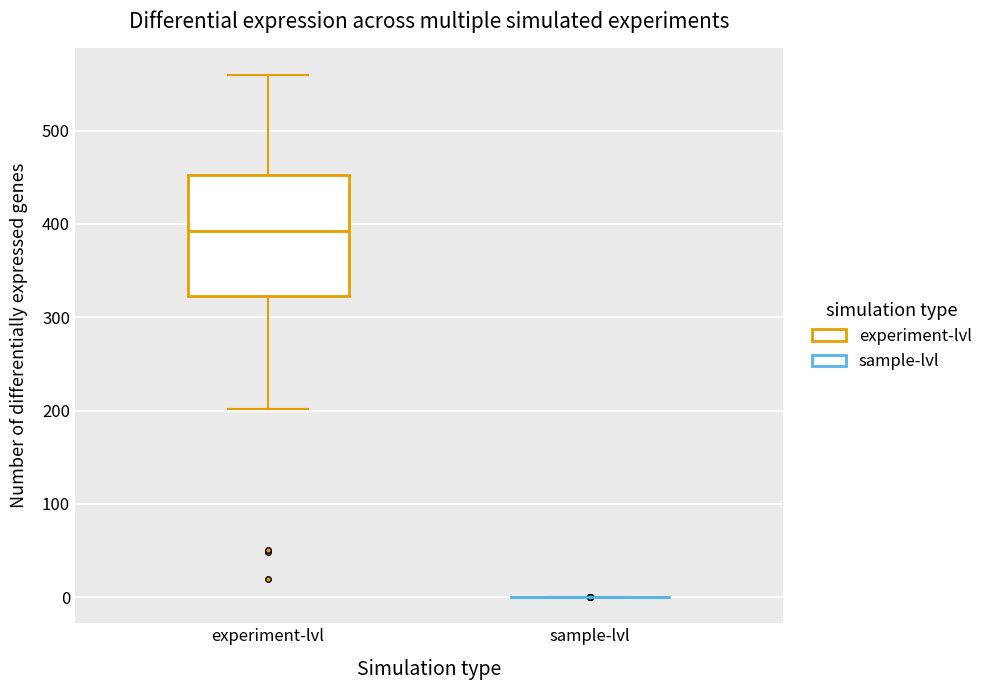

Reading left to right, read every box against the y-axis: the position of its median line, the range the box covers, and the ends of its whiskers. The values are not printed on the chart, so give them approximately, as read against the axis.

experiment-lvl: median 390, box 320 to 450, whiskers 200 to 560
sample-lvl: box collapsed to a line at 0, whiskers 0 to 0